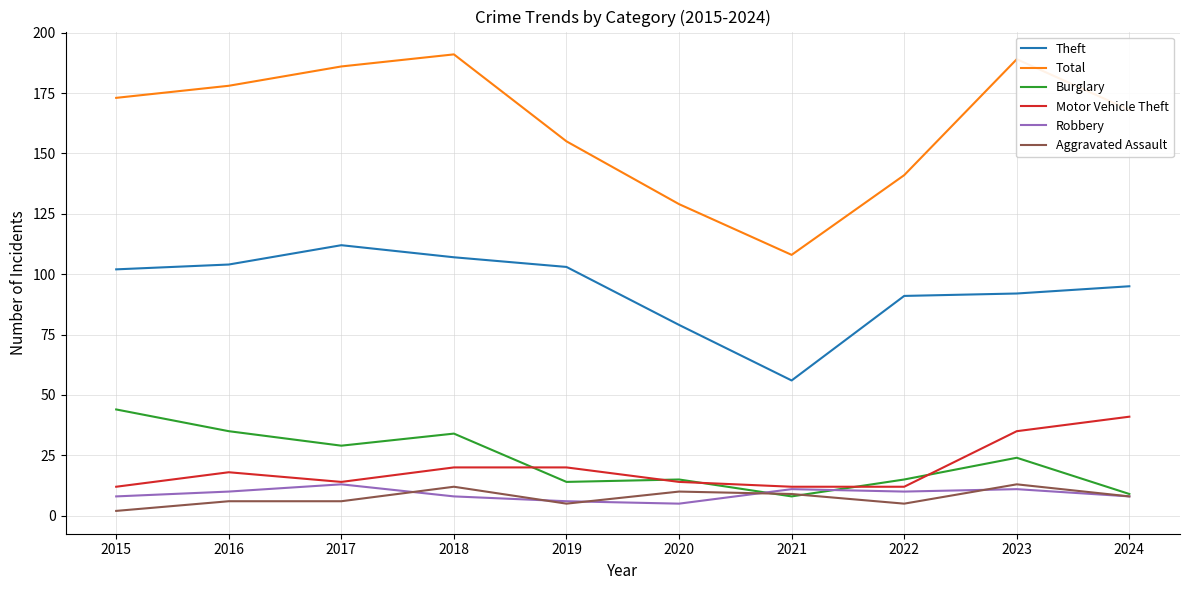

Which category has the highest value in the Burglary series?

2015